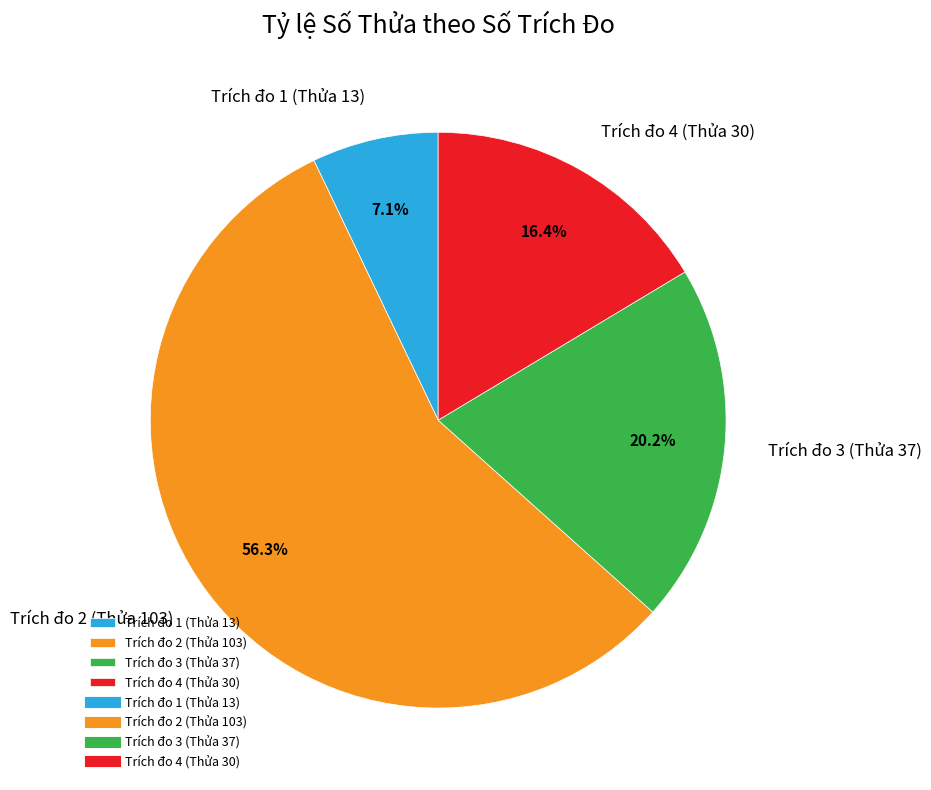

Is there any slice that represents more than half of the pie?

Yes